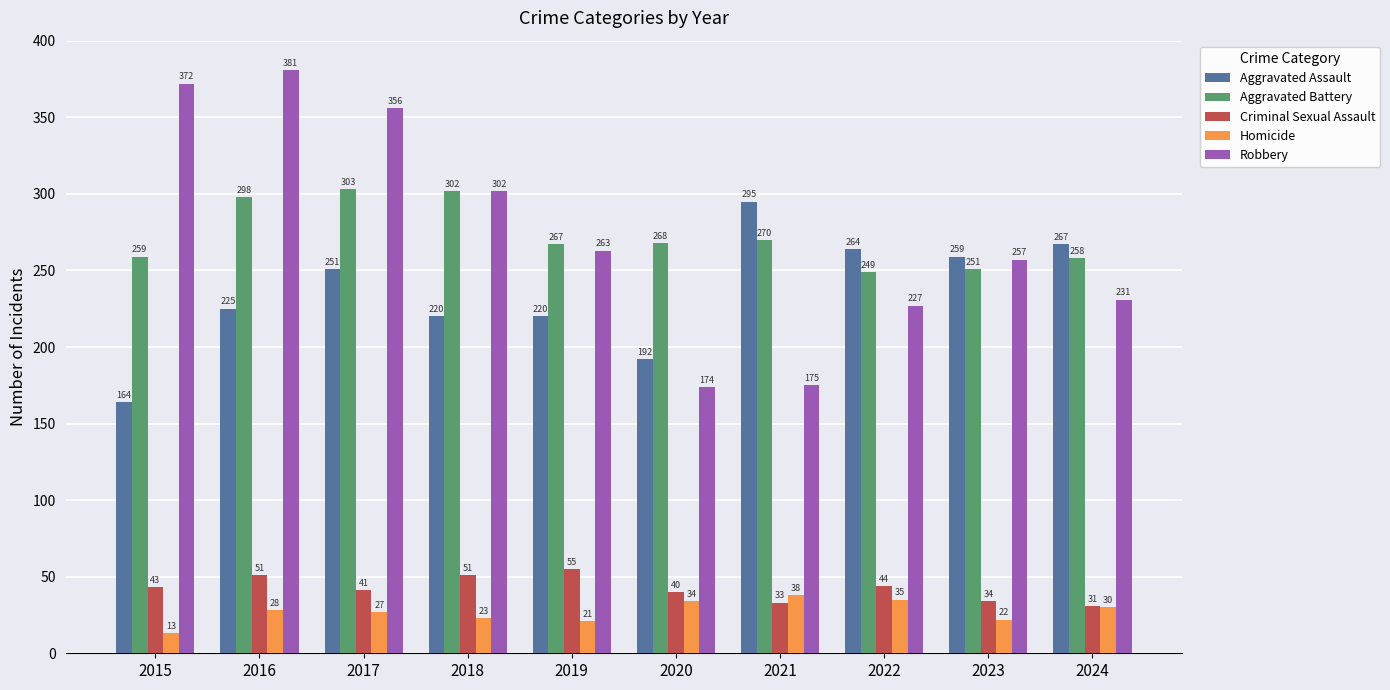

Is the value of Robbery at 2017 greater than the value of Homicide at 2024?

Yes